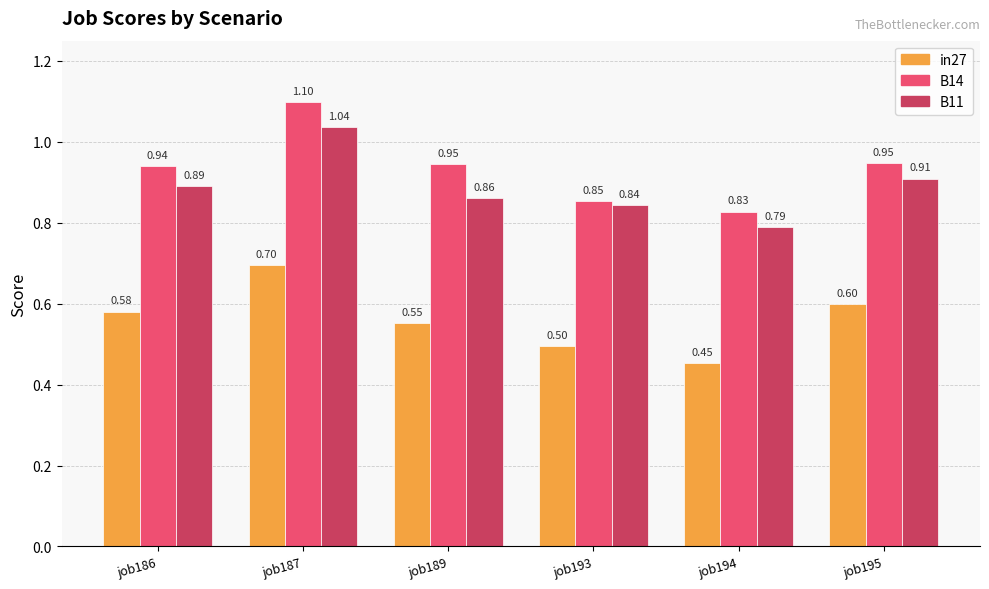

Count the number of categories in the chart.

6